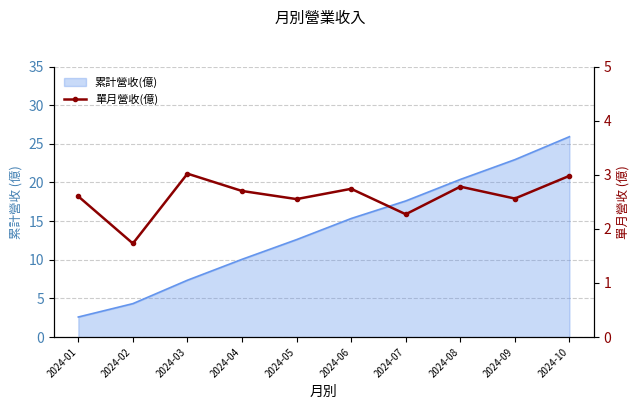

How many points are higher than both their immediate neighbors (excluding endpoints)?

3